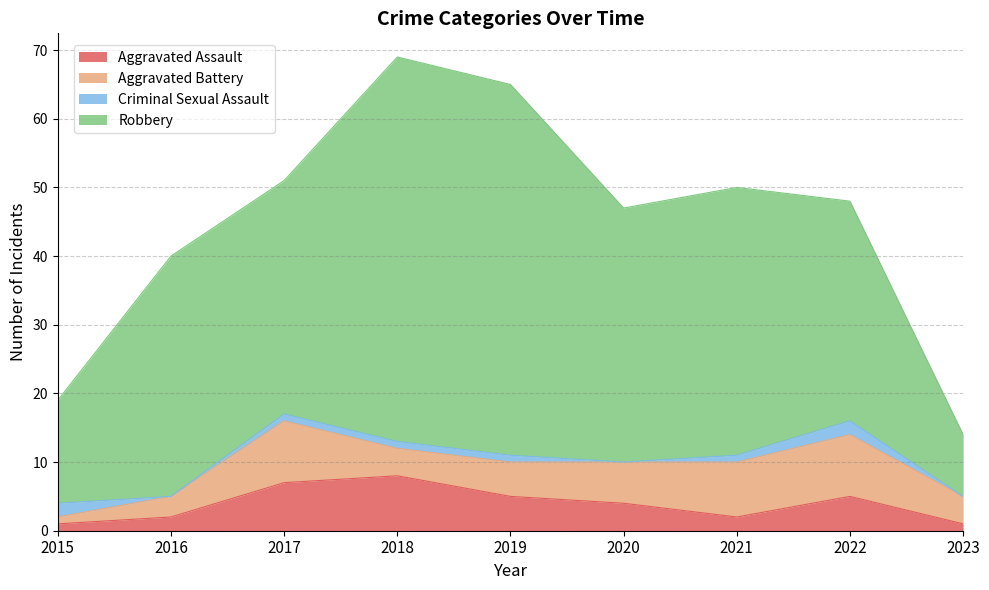

What is the average value of the Aggravated Assault series?

4